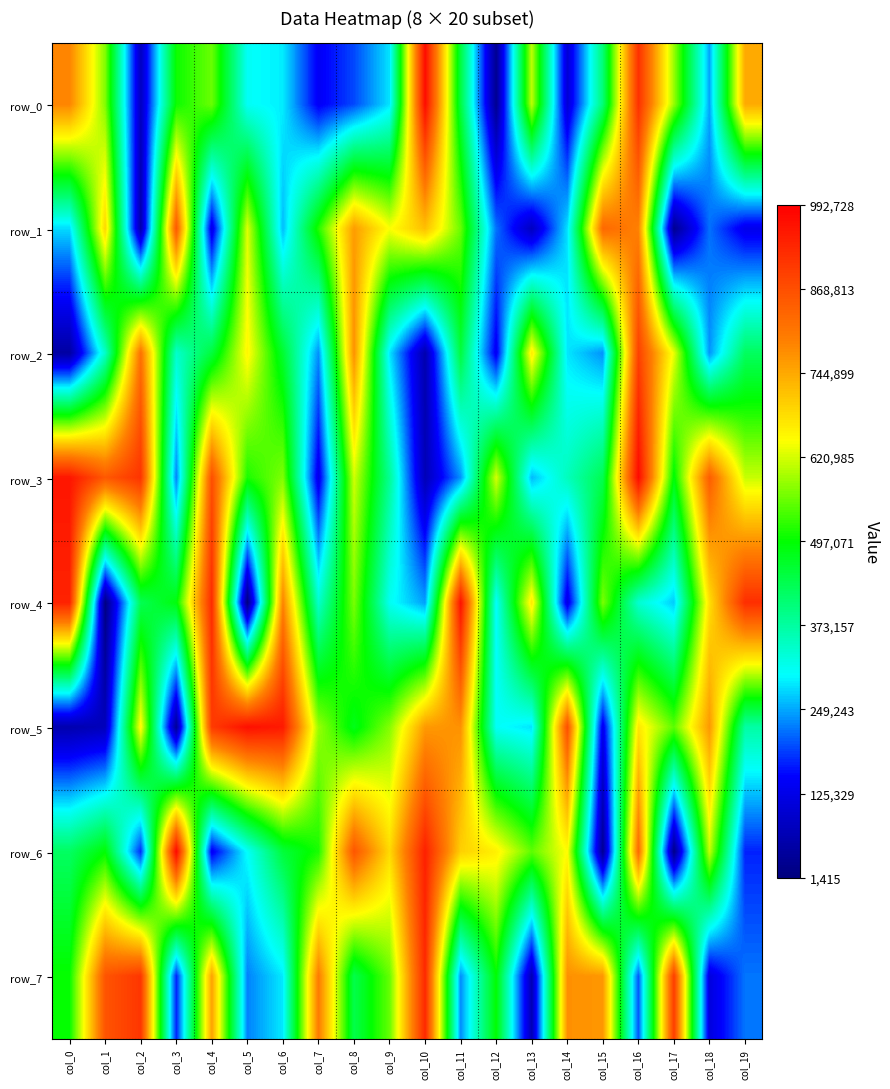

What is the difference between the row_6 values at col_9 and col_16?

139602